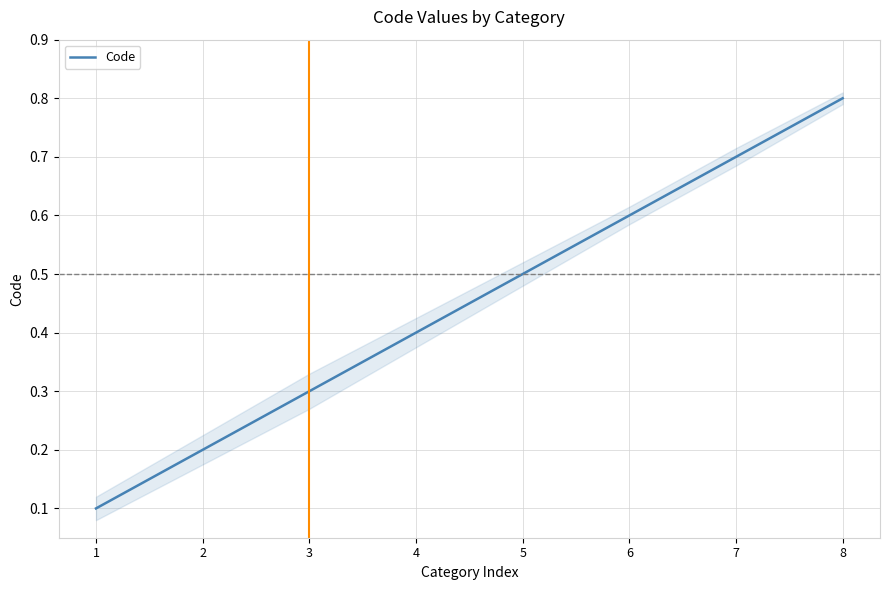

Where is the data nearest to the value 0?

1